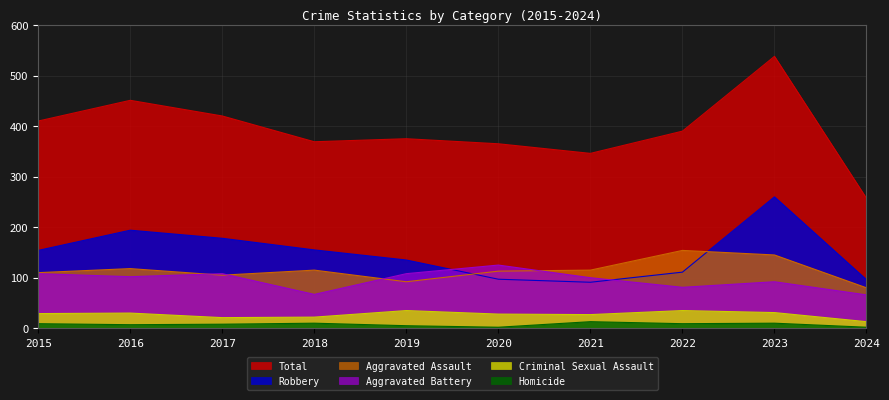

How many data points in Aggravated Assault are above 115?

3